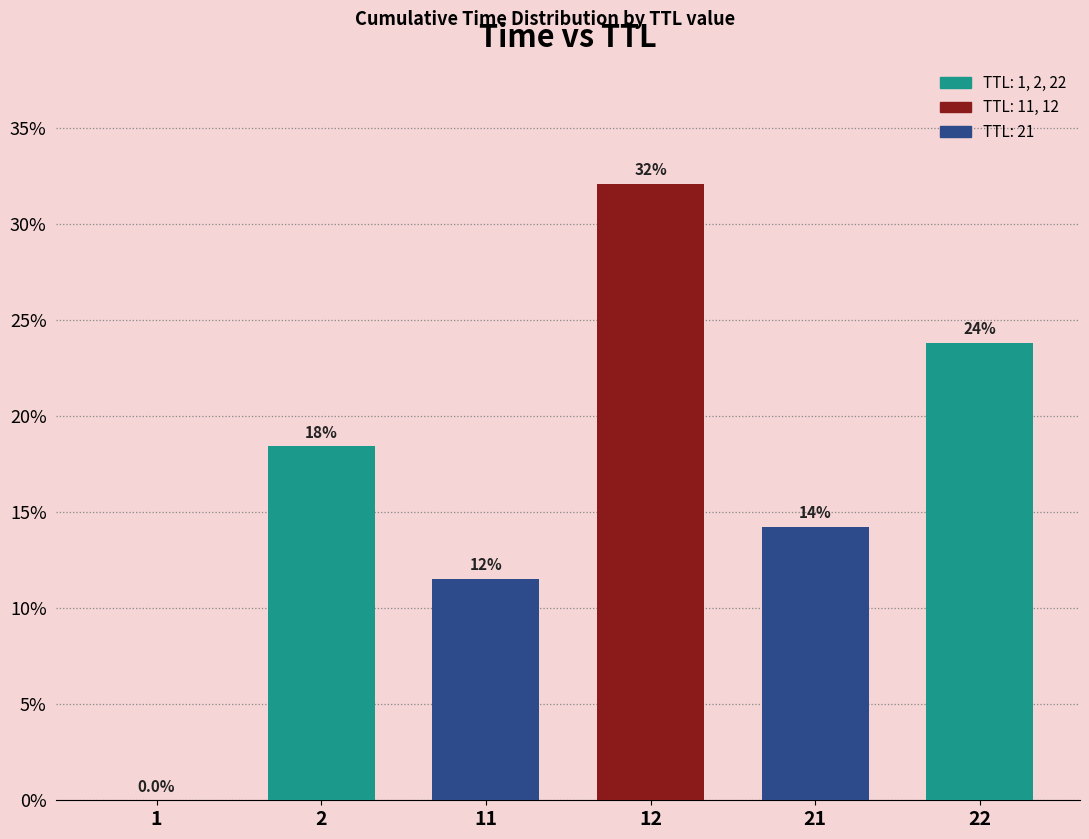

The value at 2 is 24.5. True or false?

False